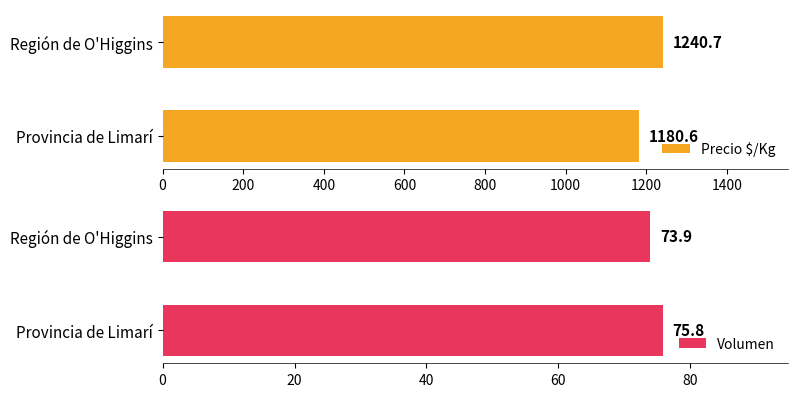

Is it true that Volumen equals 75.8 at Provincia de Limarí?

True